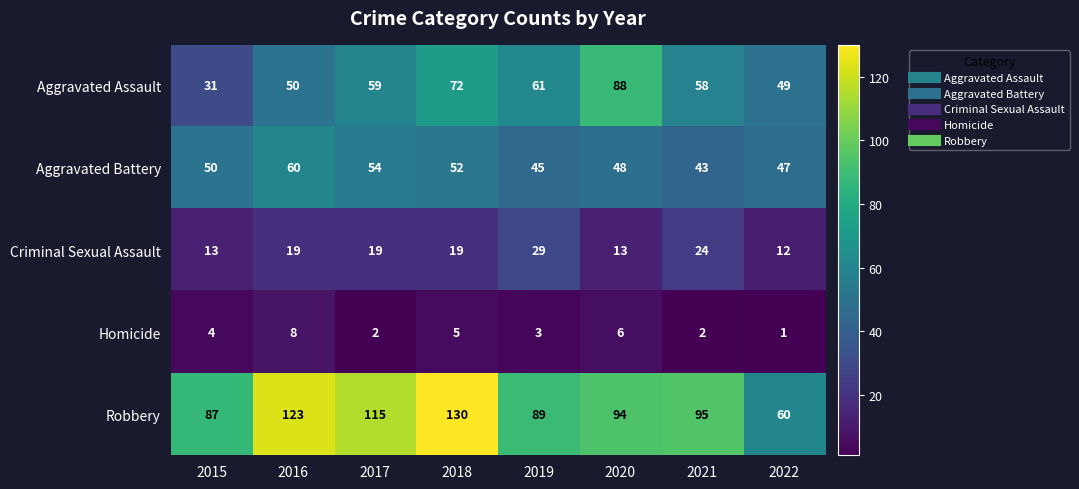

Where is Homicide nearest to the value 4?

2015